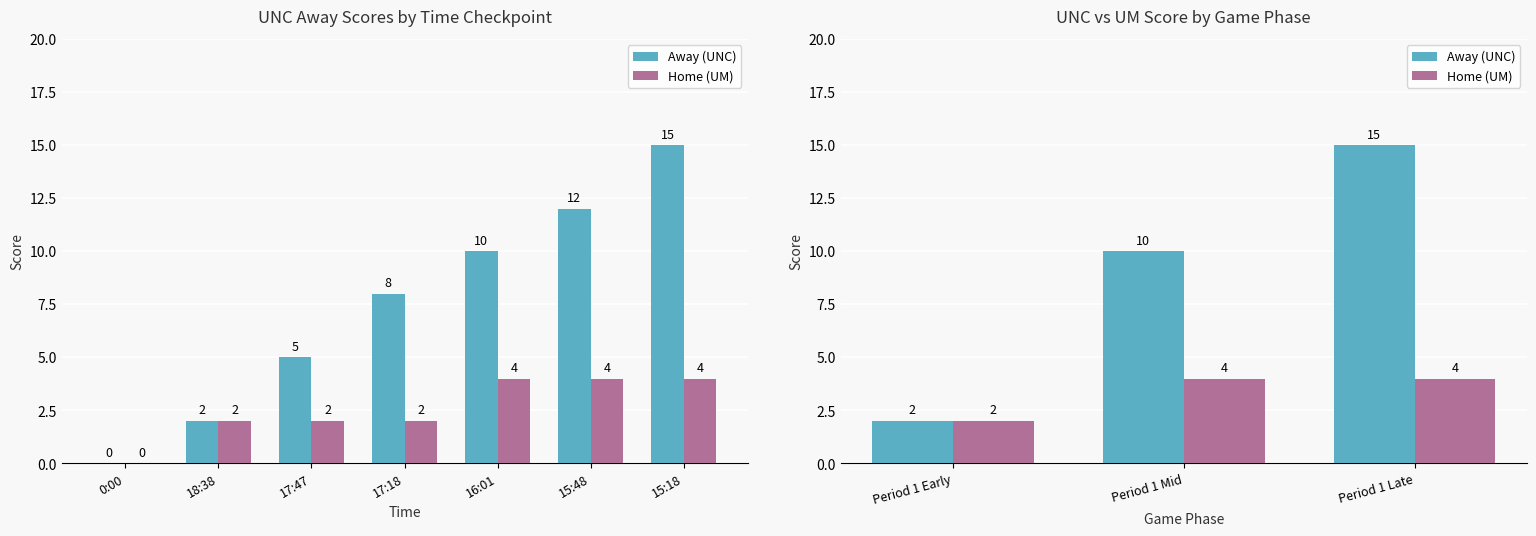

What are all the series names shown in the legend?

Away (UNC), Home (UM)